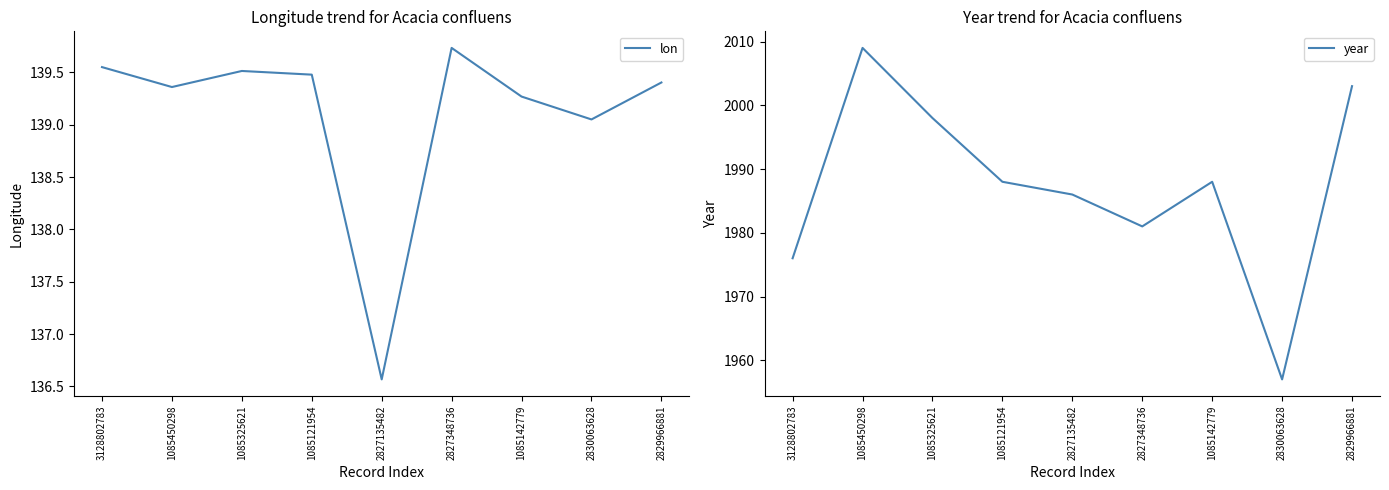

True or false: year and lon cross at least once.

False